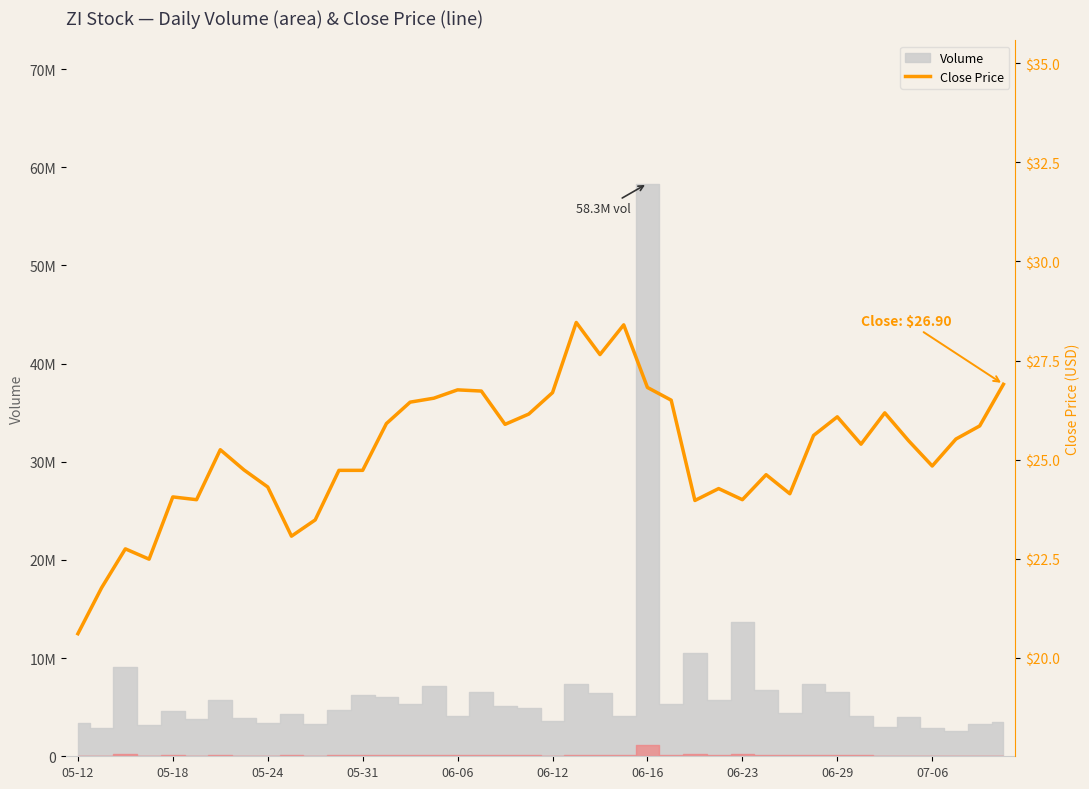

What is the average value?

25.2